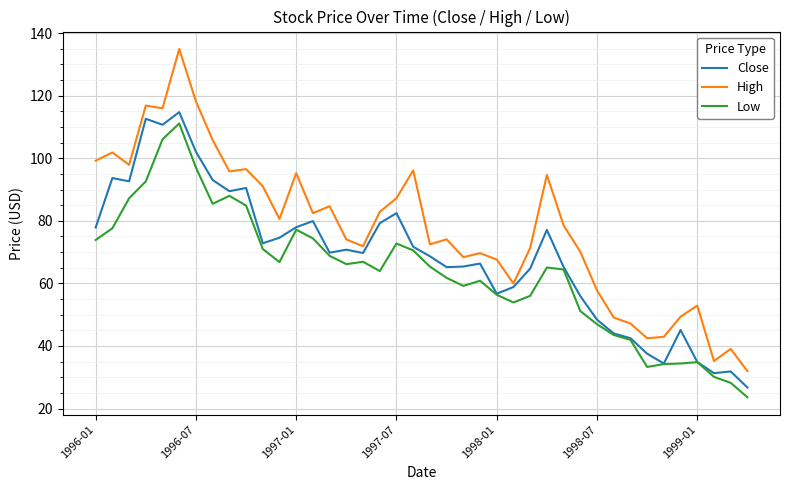

Which series has the widest spread of values?

High